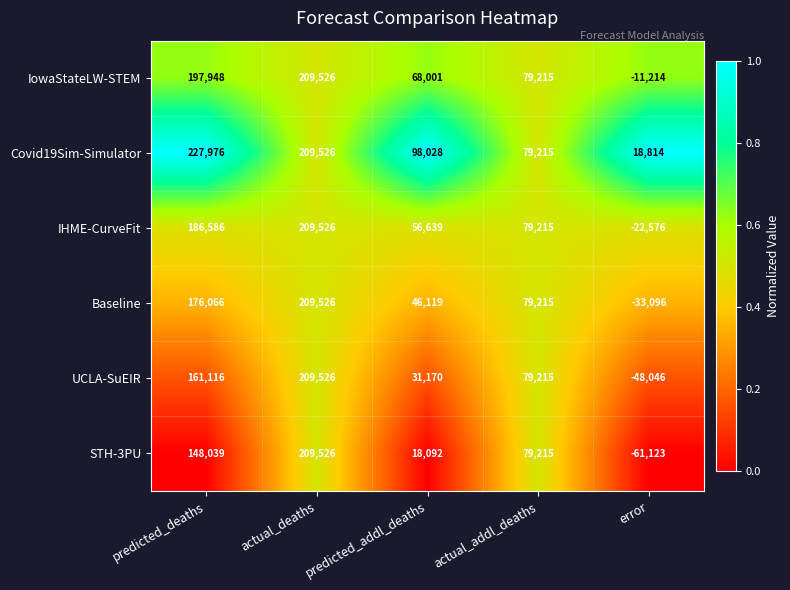

Where is UCLA-SuEIR nearest to the value 80740?

actual_addl_deaths